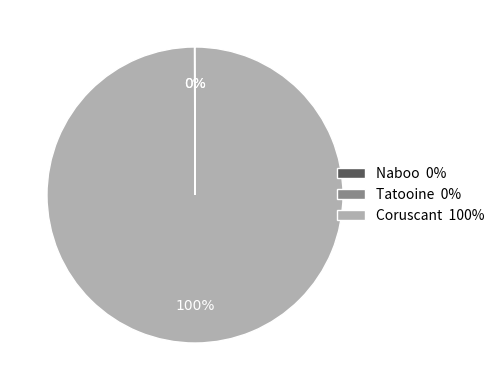

True or false: Coruscant 100% accounts for 100% of the total.

True